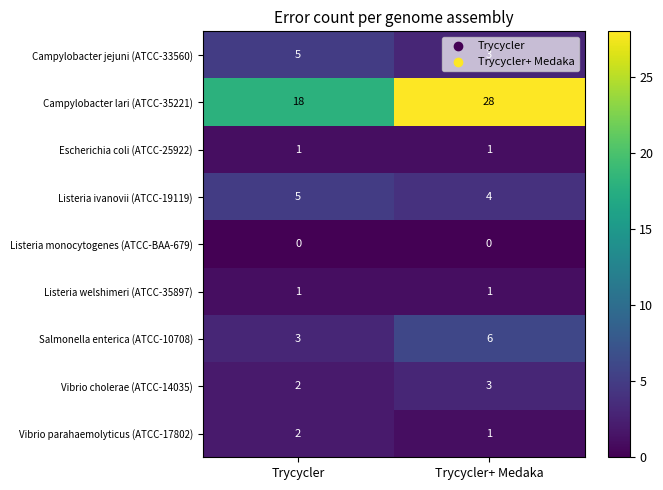

At which label is Listeria ivanovii (ATCC-19119) closest to 4?

Trycycler+ Medaka